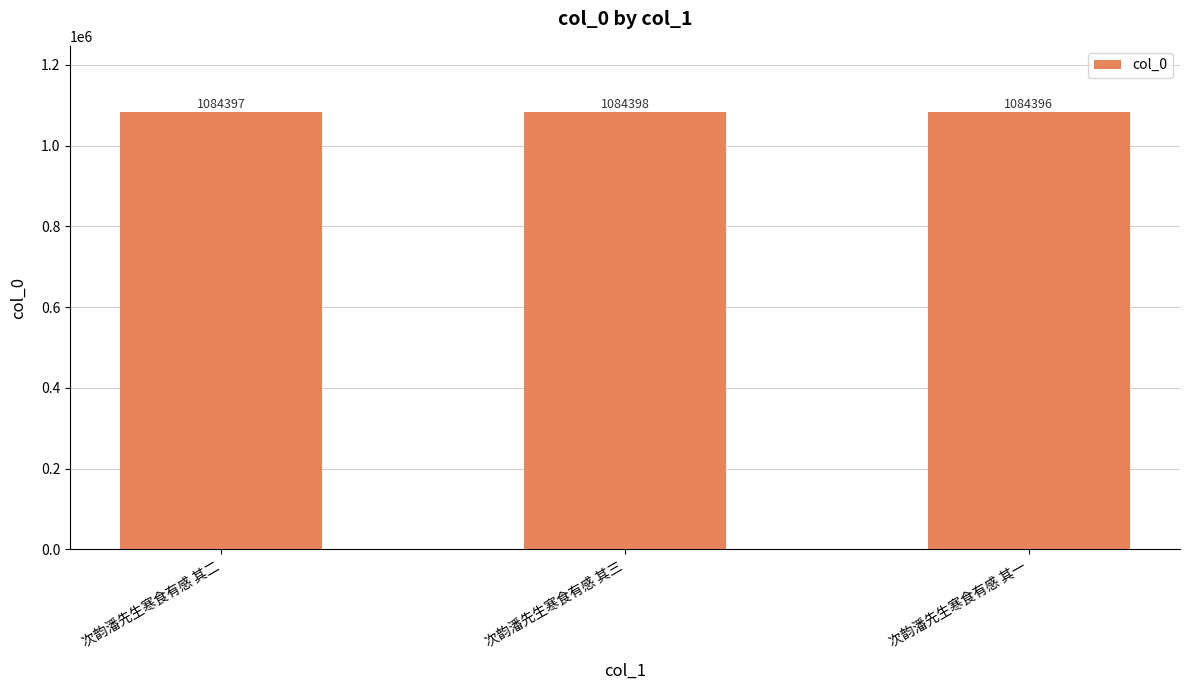

Which category has the highest value across all series?

次韵潘先生寒食有感 其三